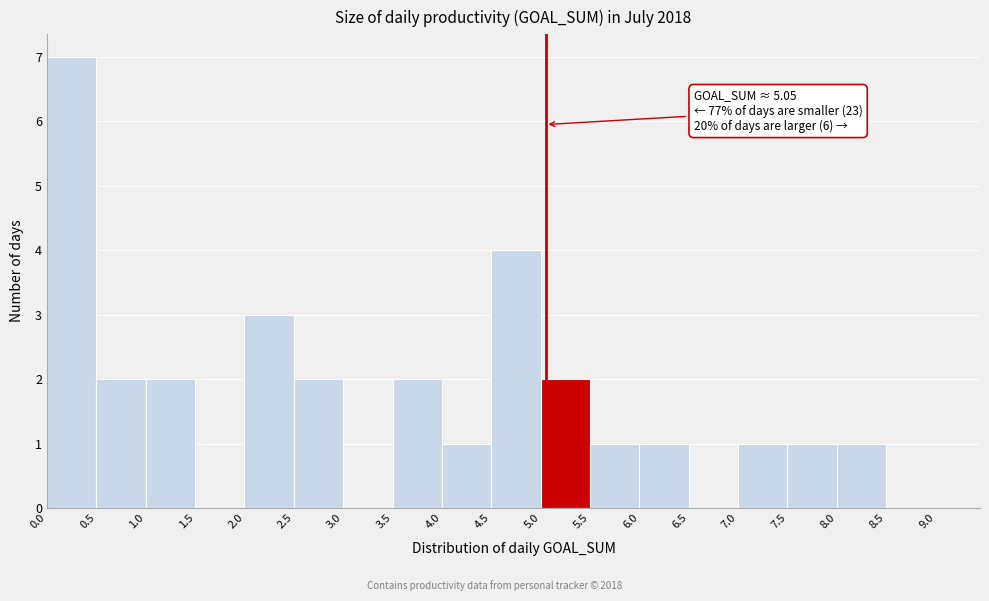

Over which range of the x-axis is the bar tallest?

0.0 to 0.5